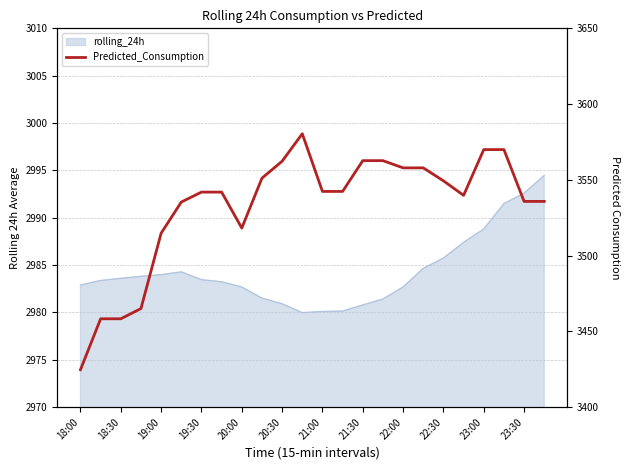

The chart shows a value of 3542.4 at 21:00. True or false?

True